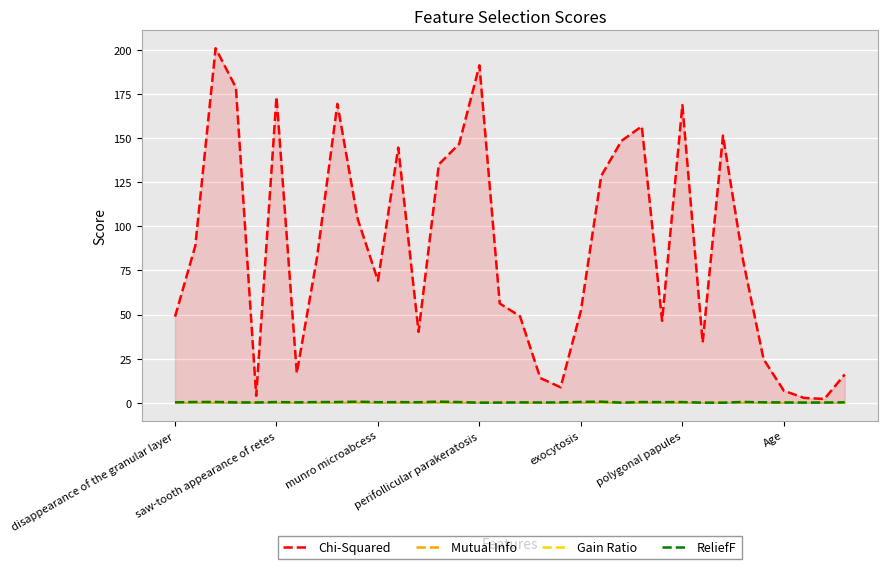

Which series has the largest total across all categories?

Chi-Squared